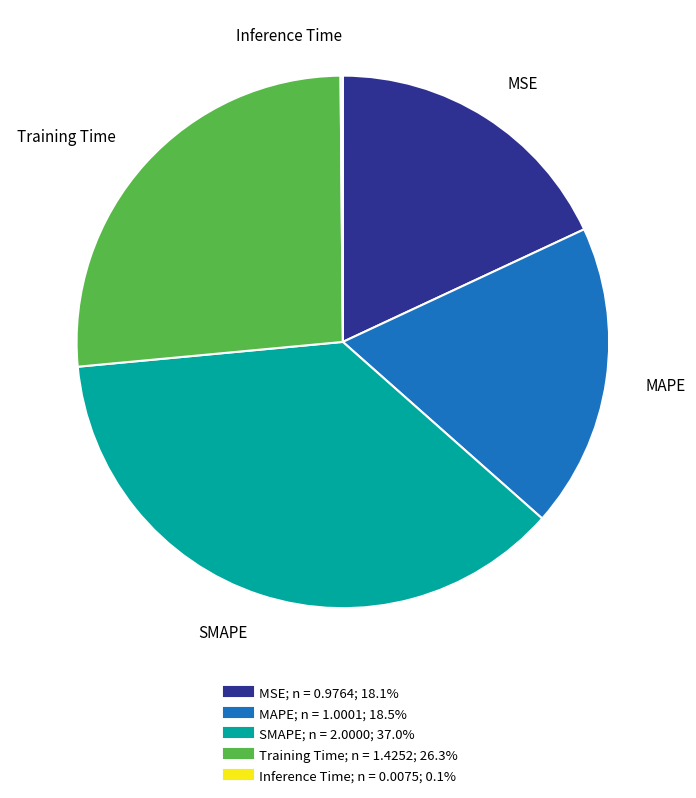

Which has a higher value, SMAPE or MAPE?

SMAPE